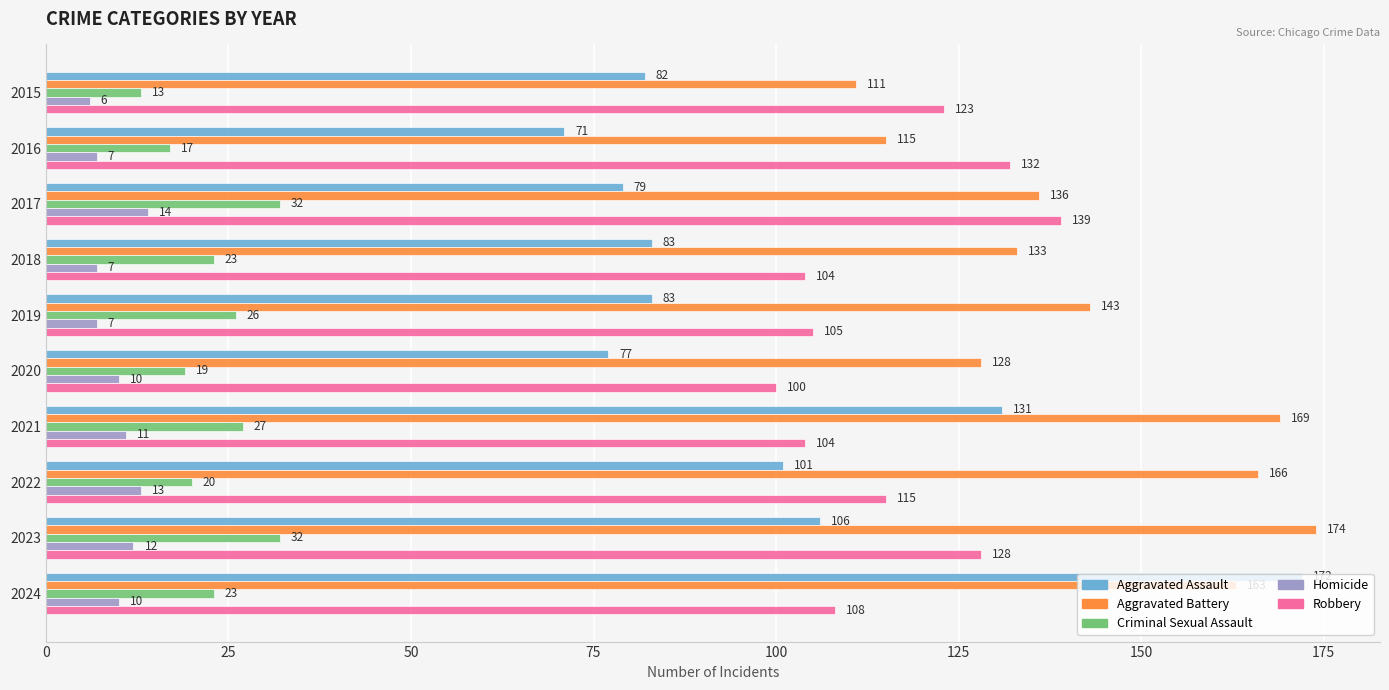

List the series in order of their peak value, lowest first.

Homicide, Criminal Sexual Assault, Robbery, Aggravated Assault, Aggravated Battery